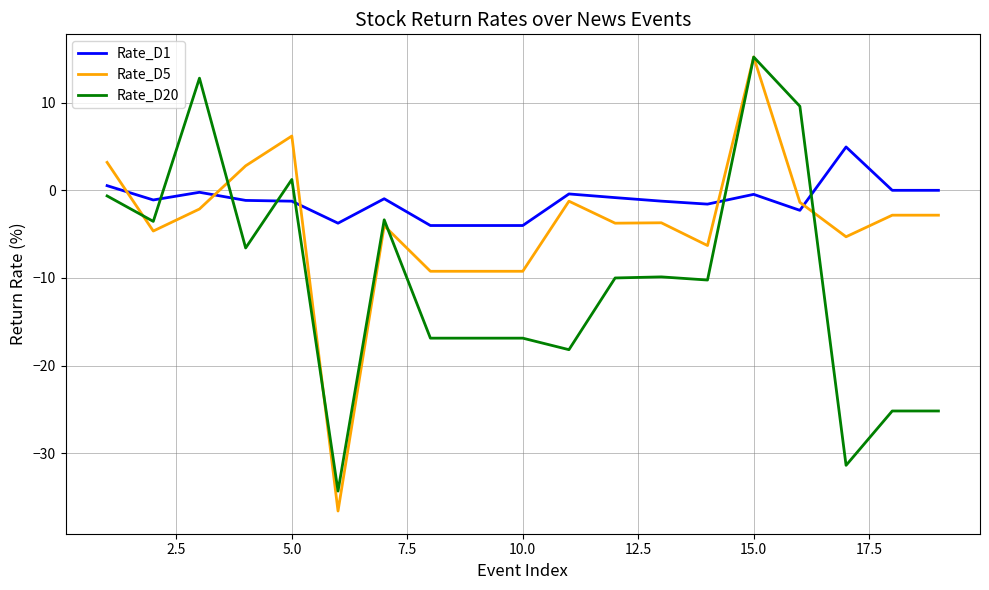

True or false: Rate_D1 and Rate_D20 cross at least once.

True